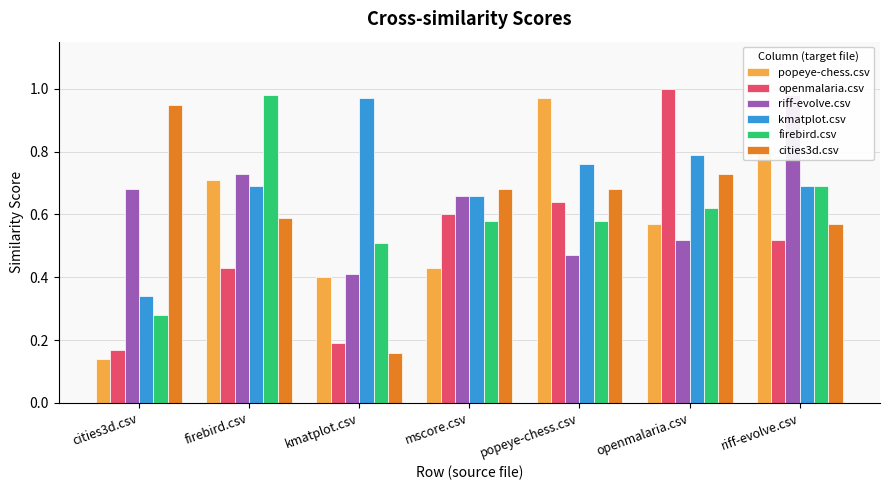

The value of cities3d.csv at popeye-chess.csv is 1.1. True or false?

False